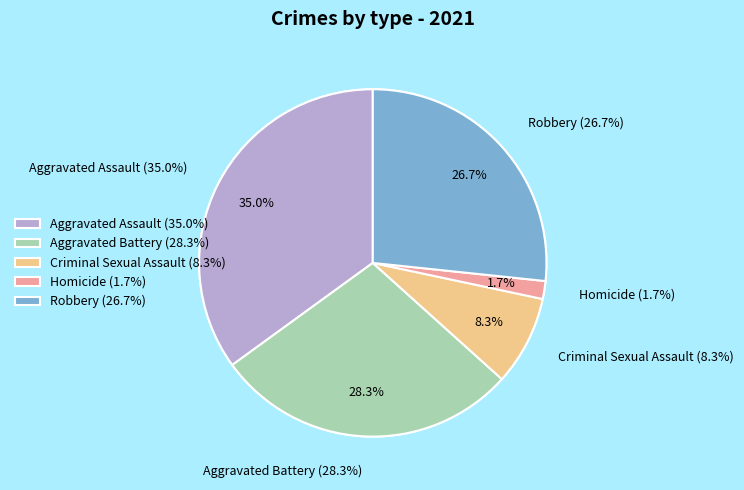

Which category has the biggest portion of the pie?

Aggravated Assault